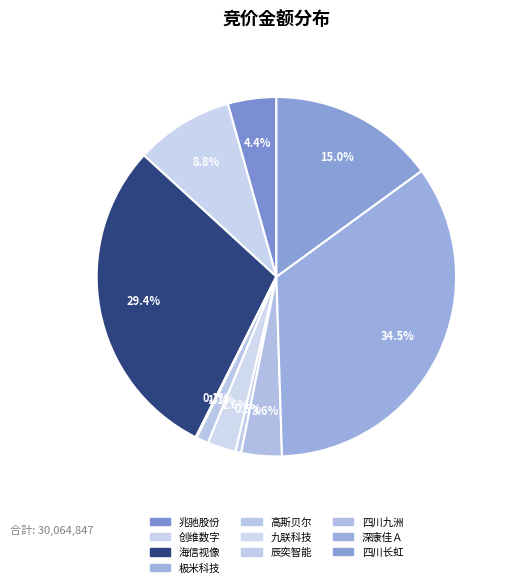

To the nearest percent, what percentage of the pie is 四川长虹?

15%